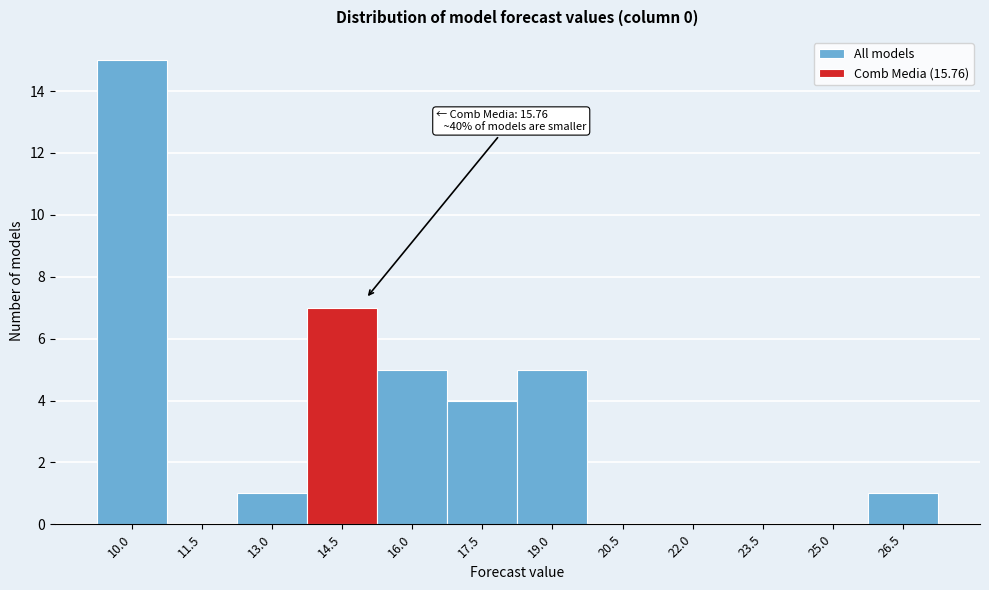

Reading left to right, list all the values displayed in this chart.

10.0=15	11.5=0	13.0=1	14.5=7	16.0=5	17.5=4	19.0=5	20.5=0	22.0=0	23.5=0	25.0=0	26.5=1